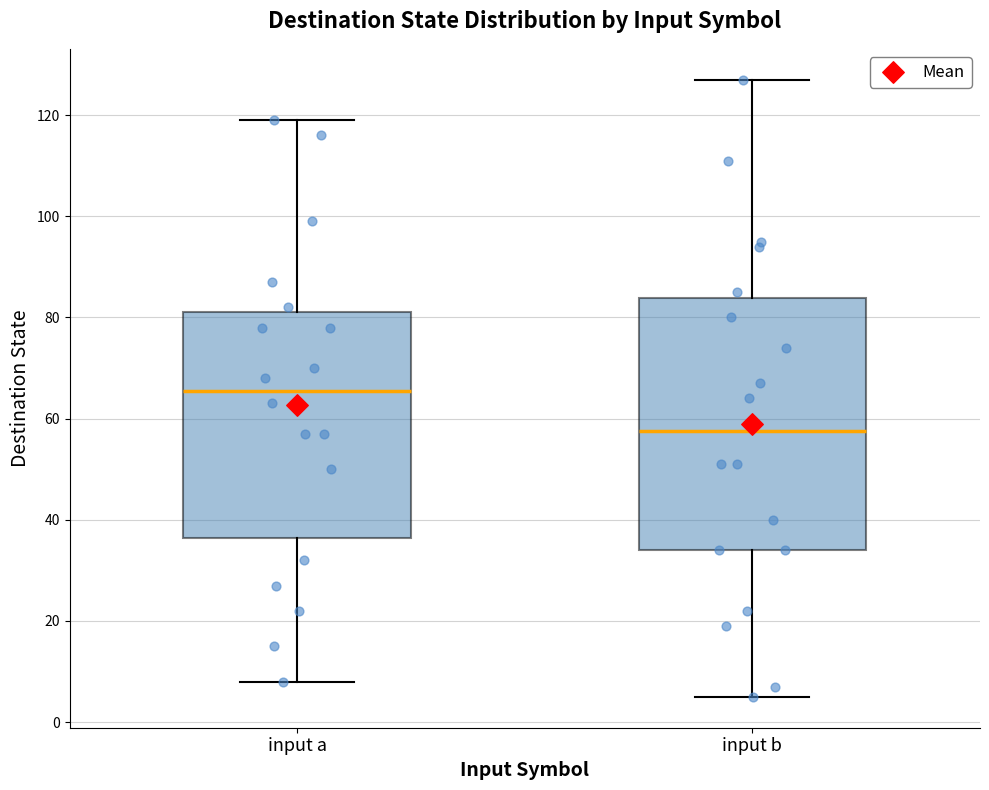

Which box is the tallest, from its lower edge to its upper edge?

input b